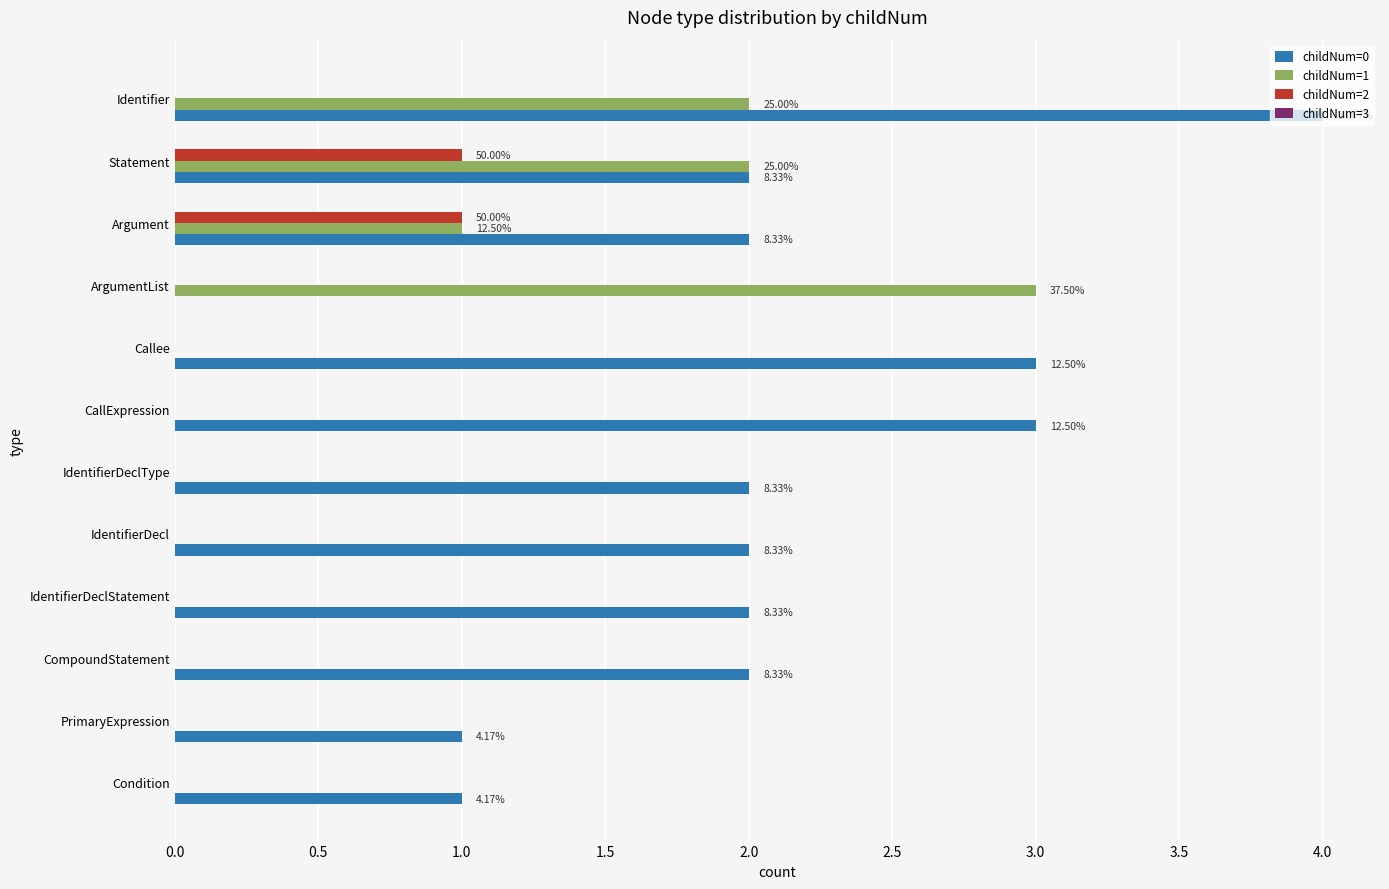

At which category is the sum across all series the highest?

Identifier